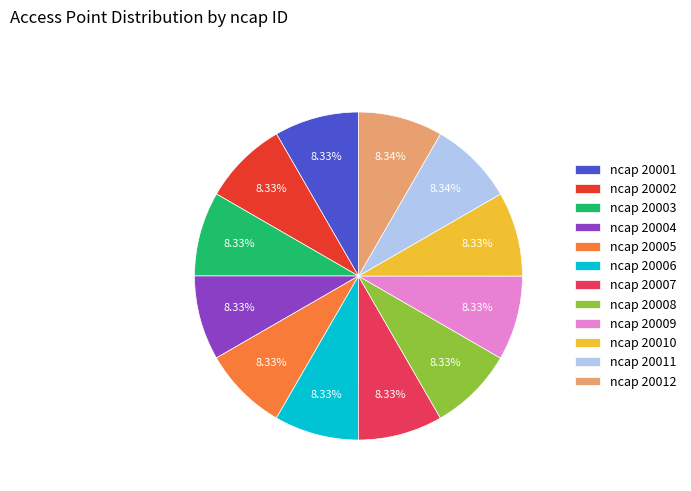

What portion of the pie excludes ncap 20007?

91.7%